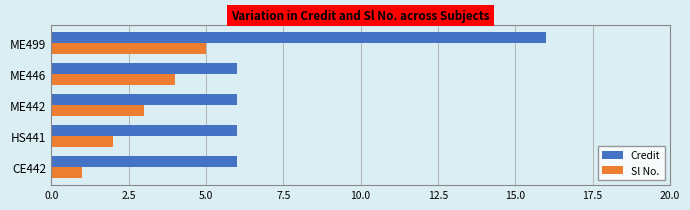

How many Sl No. values are between 2 and 4?

3